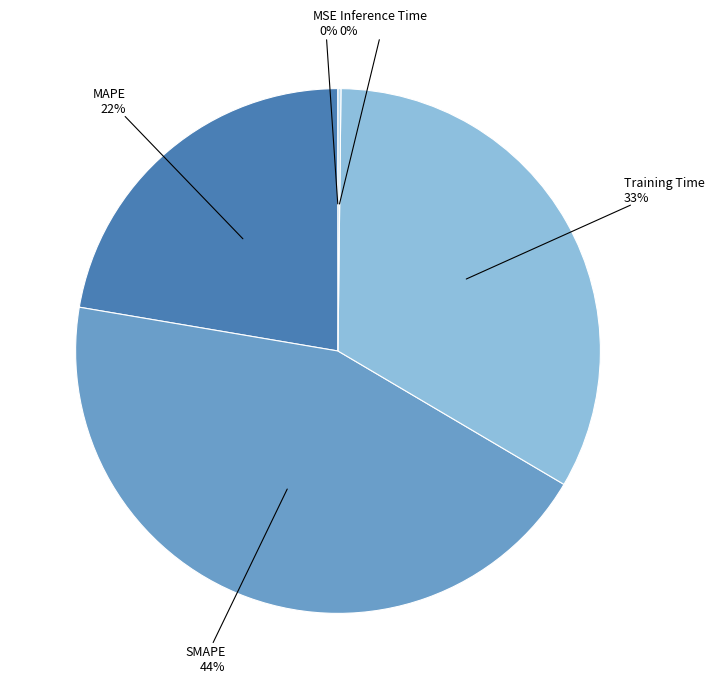

To the nearest percent, what is the difference between the largest and smallest slice percentages?

44%